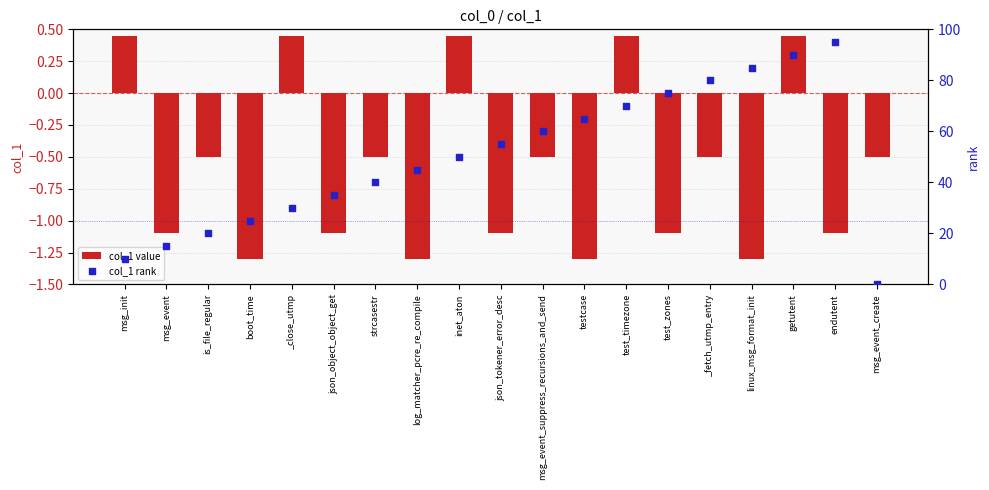

At how many categories does at least one series exceed 85?

2